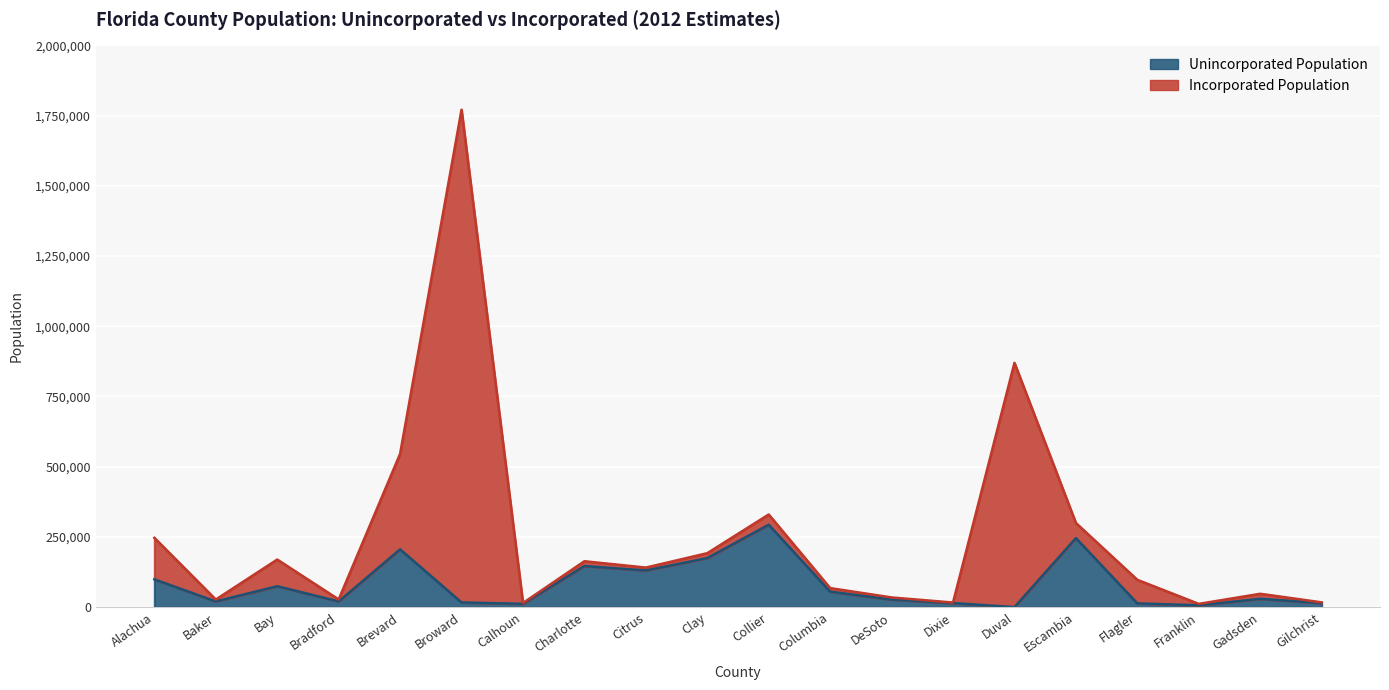

List the labels in order of value, largest first.

Collier, Escambia, Brevard, Clay, Charlotte, Citrus, Alachua, Bay, Columbia, Gadsden, DeSoto, Bradford, Baker, Broward, Dixie, Gilchrist, Flagler, Calhoun, Franklin, Duval